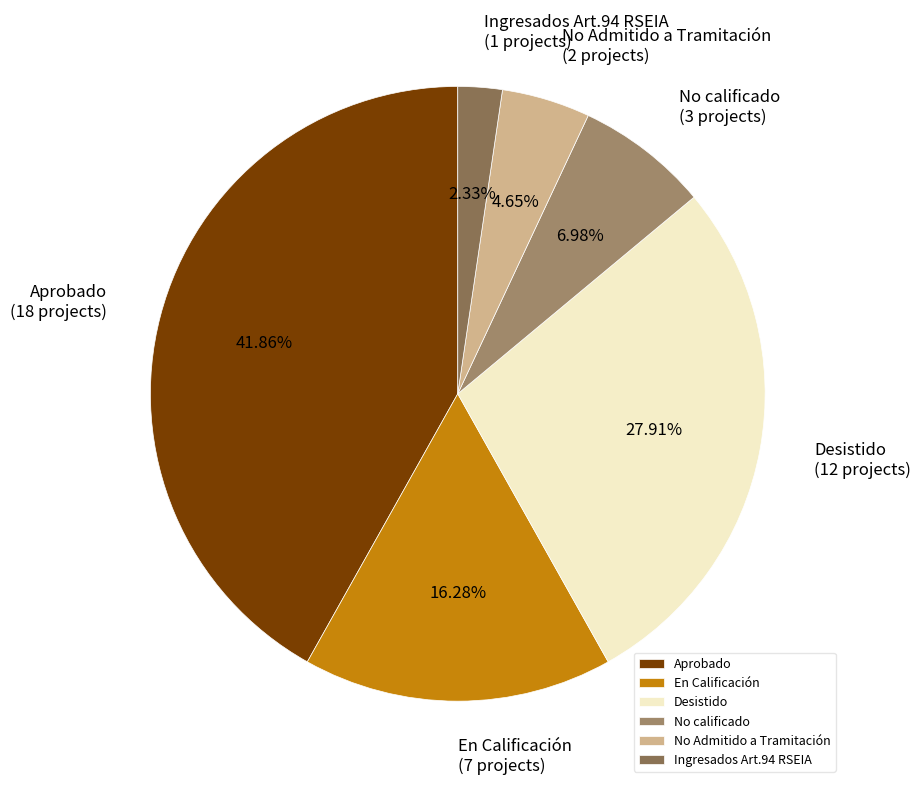

True or false: Aprobado accounts for 42% of the total.

True